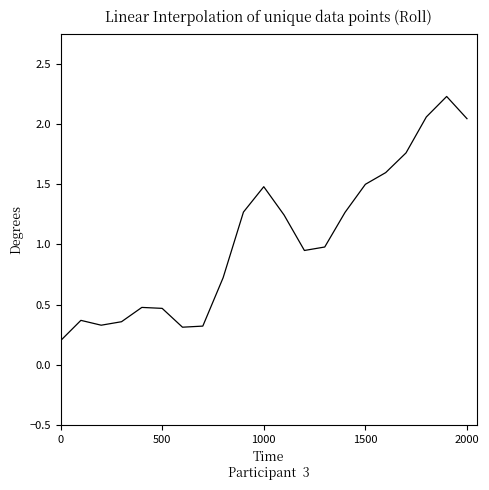

What is the greatest value displayed?

2.2